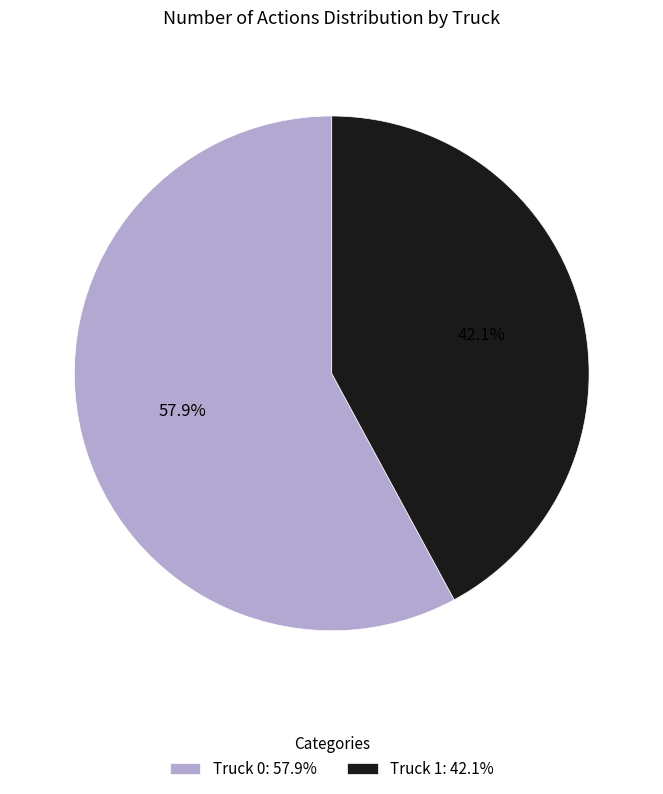

Is it true that Truck 1 is 52% of the pie?

False